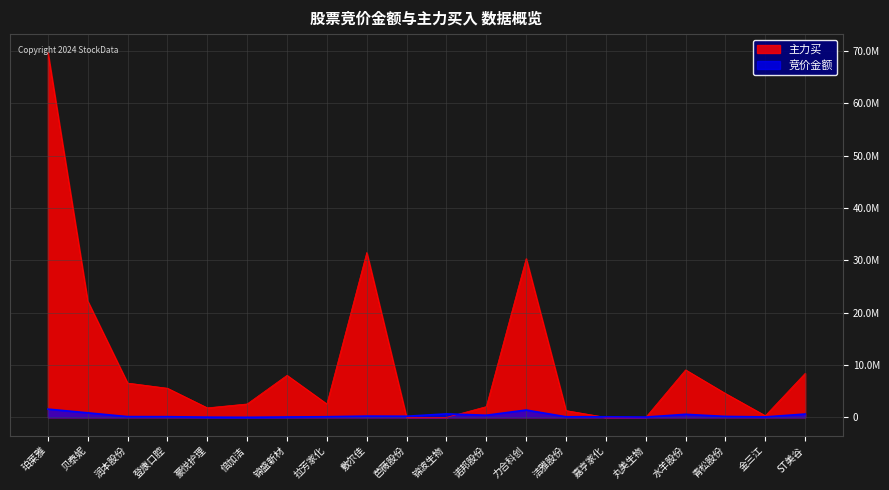

How many lines are shown in the chart?

2